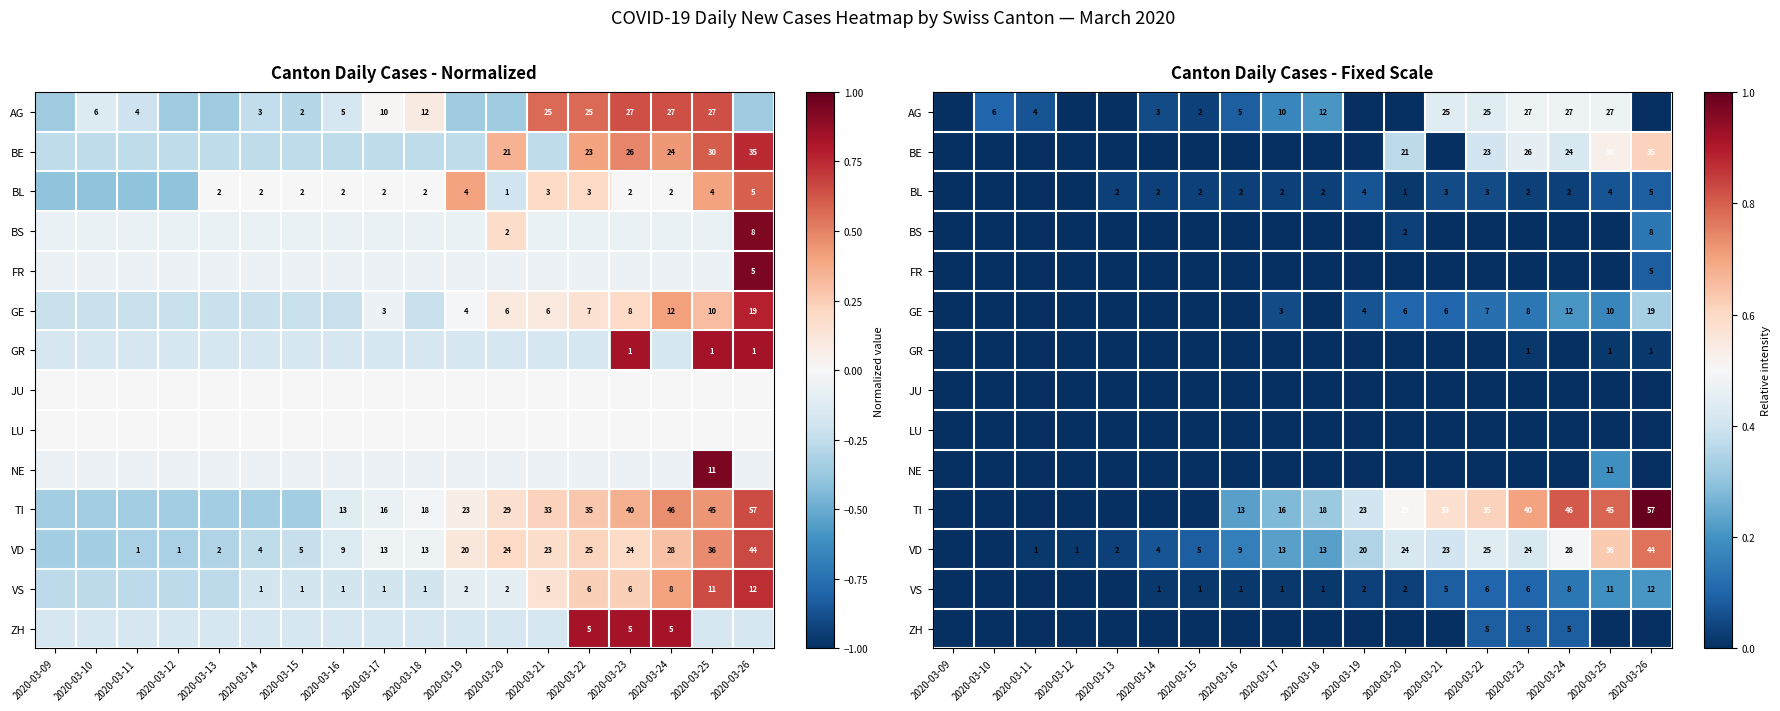

At which category does the chart reach its peak across all series?

2020-03-26